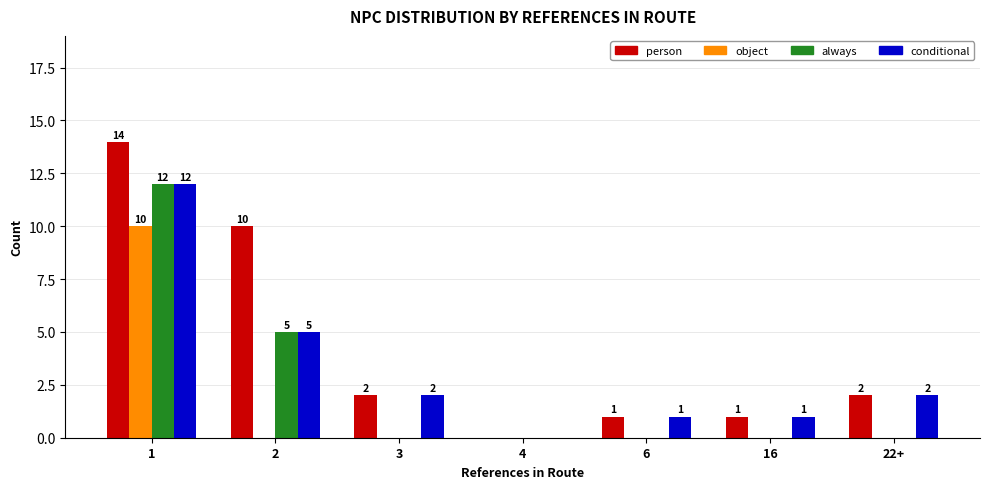

What is the highest value of the always series?

12